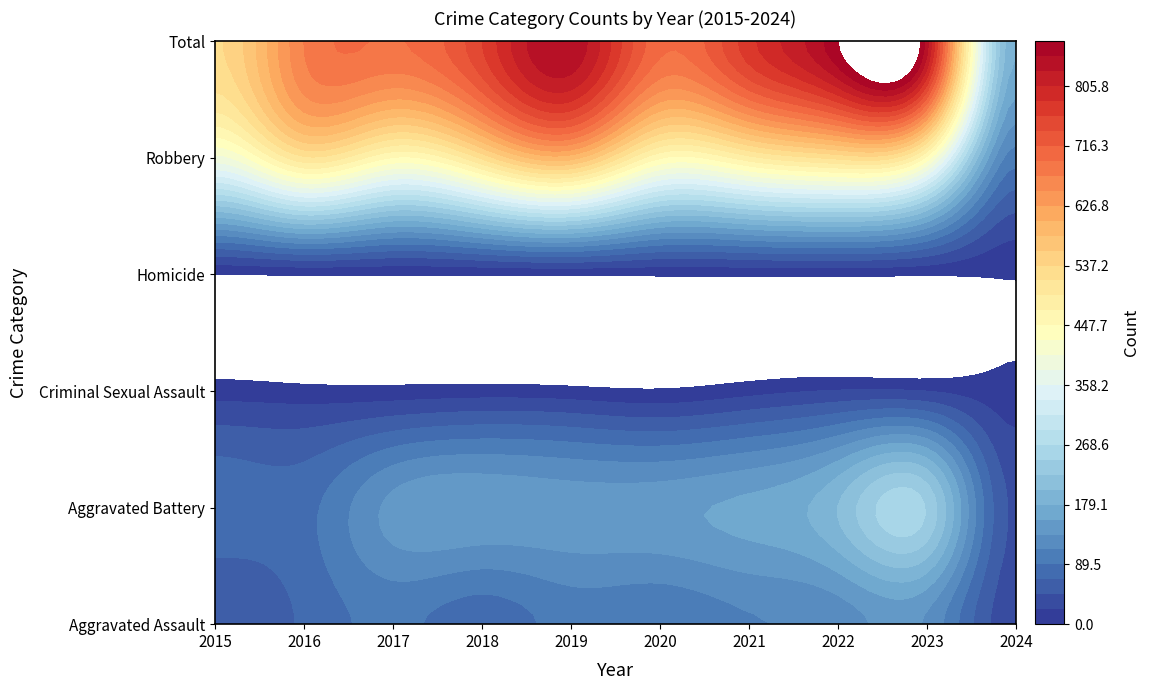

What is the maximum value shown in the chart?

873